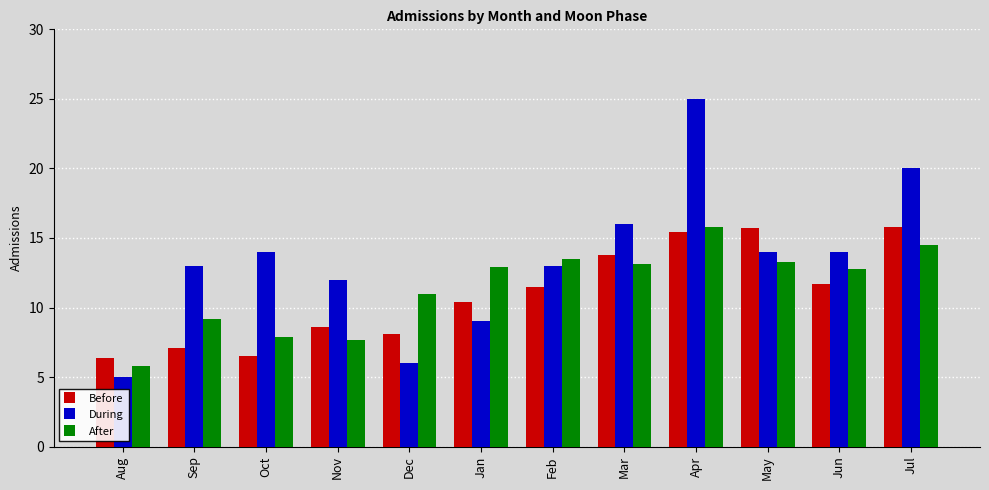

What is the label of the 12th bar from the right?

Aug